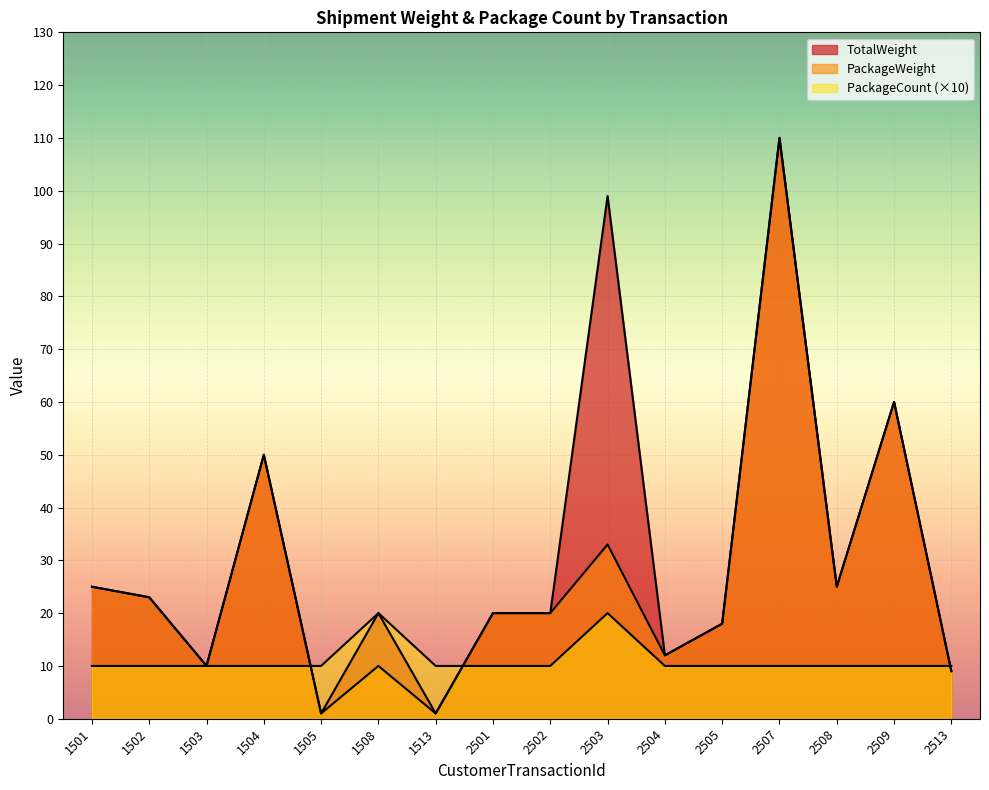

Where is the first local maximum for TotalWeight?

1504